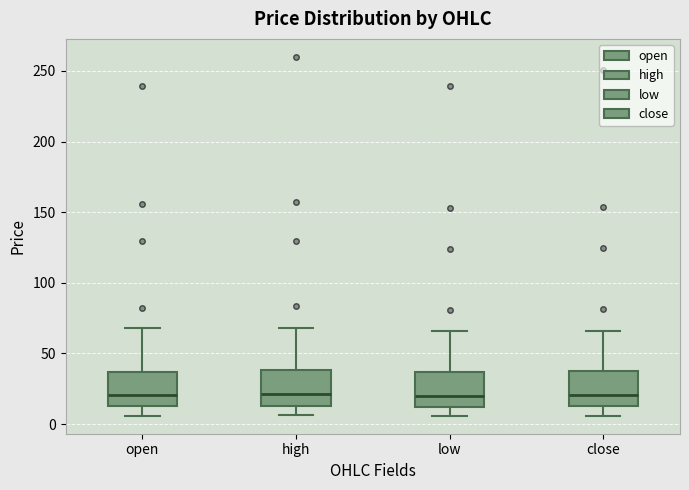

Reading left to right, transcribe this box plot: for each box, give where its median line is, the range the box spans, and where its two whiskers end, as read against the y-axis. The values are not printed on the chart, so give them approximately, as read against the axis.

open: median 20, box 15 to 35, whiskers 5 to 70
high: median 20, box 15 to 40, whiskers 5 to 70
low: median 20, box 10 to 35, whiskers 5 to 65
close: median 20, box 10 to 35, whiskers 5 to 65